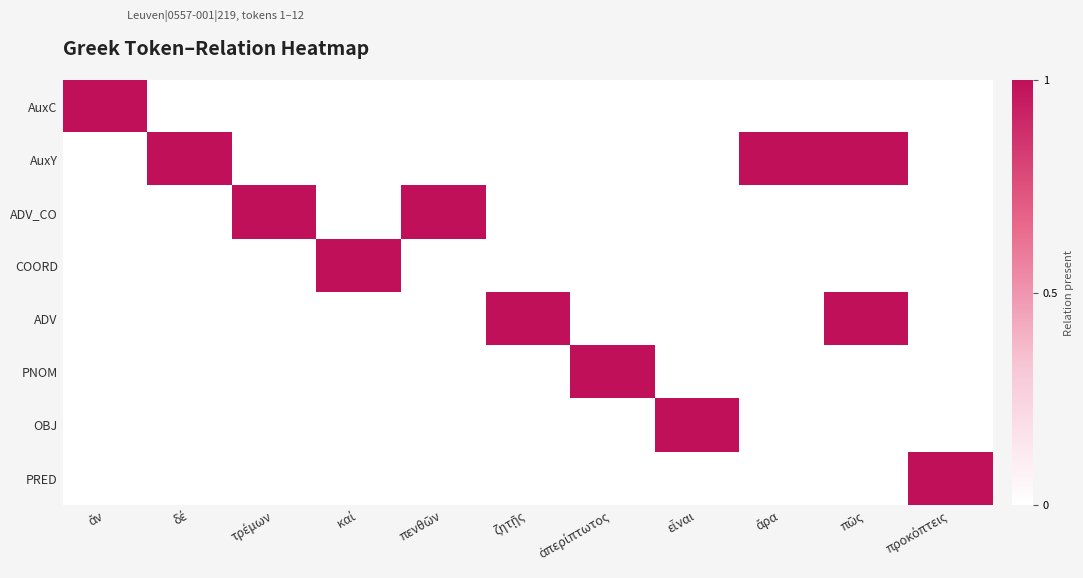

Which series changed the most between καί and ζητῇς?

COORD